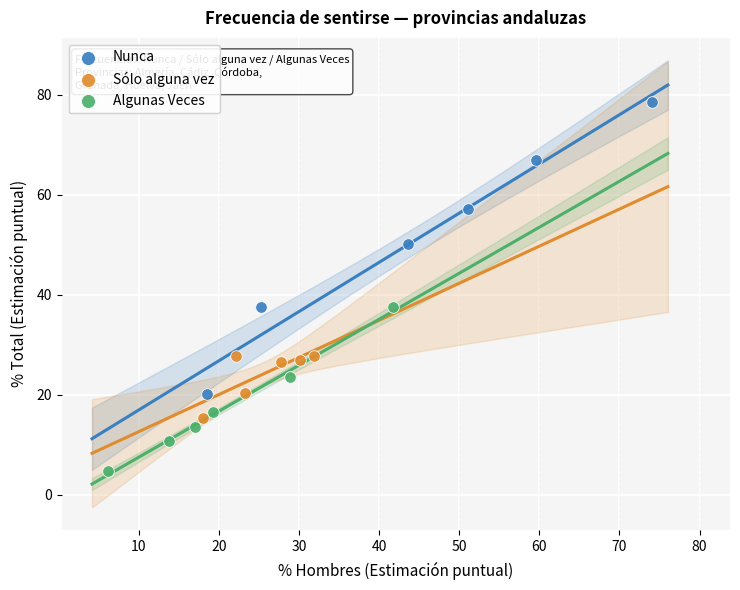

Which series has the largest Y range (max minus min)?

Nunca